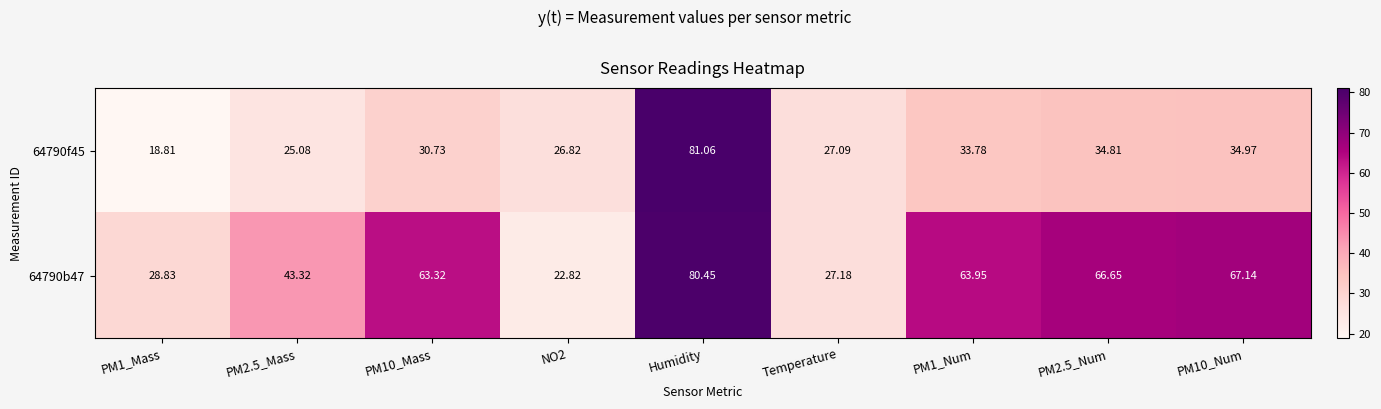

Rank the series at PM2.5_Mass from lowest to highest value.

64790f45, 64790b47